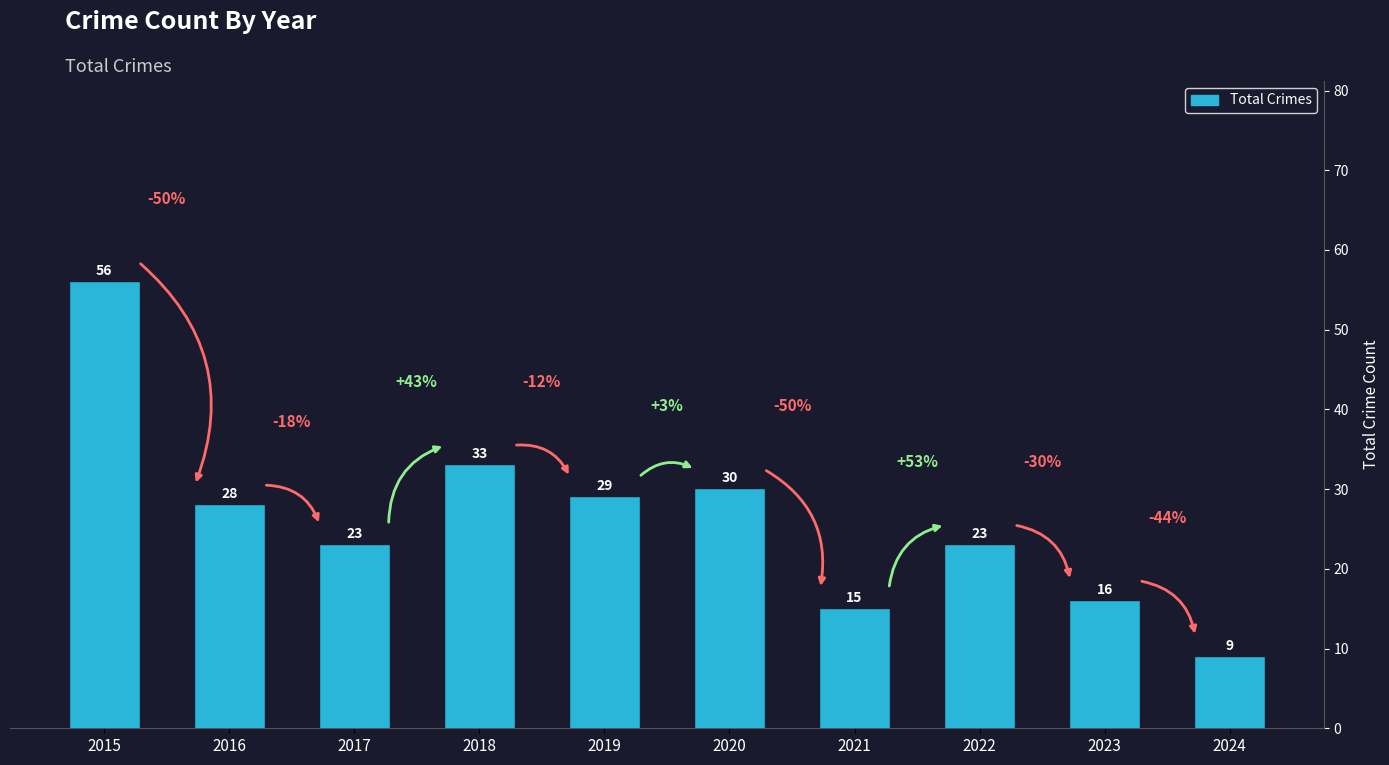

What is the average value?

26